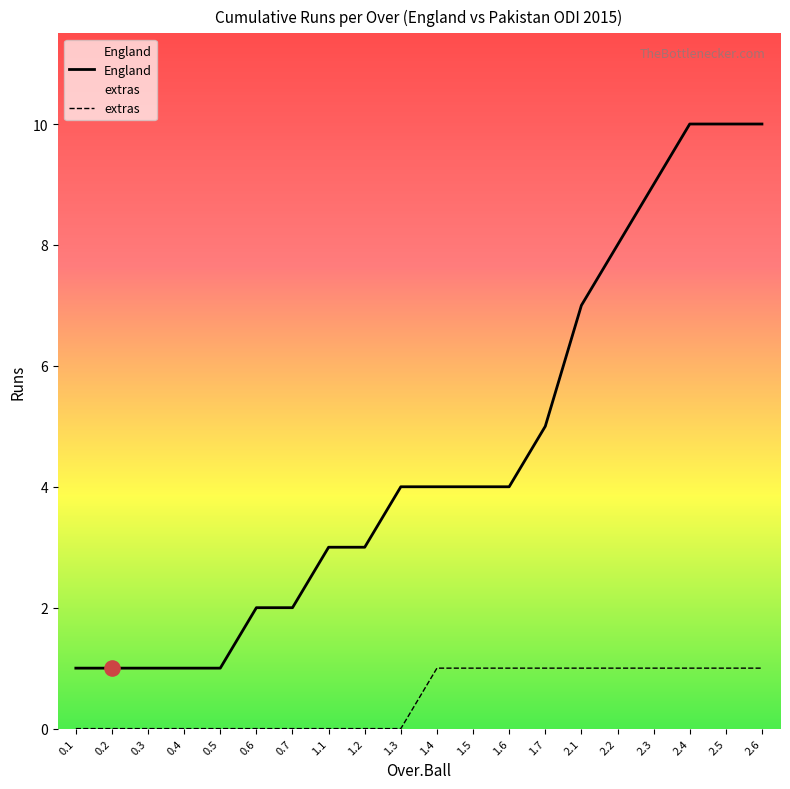

Which series has the largest total across all categories?

England